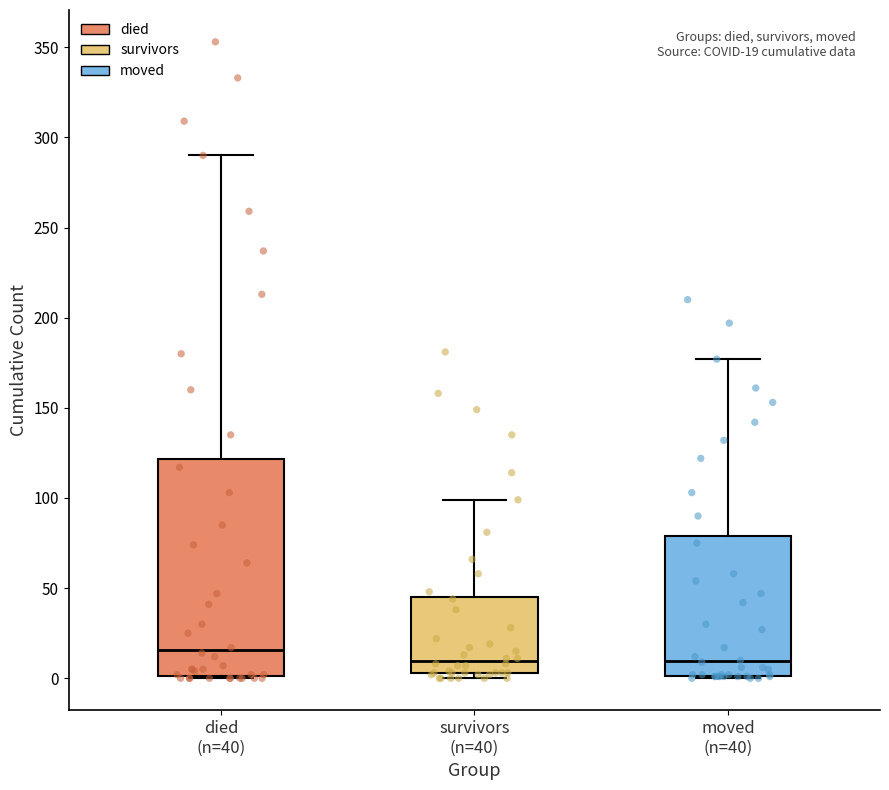

Which box is the tallest, from its lower edge to its upper edge?

died (n=40)